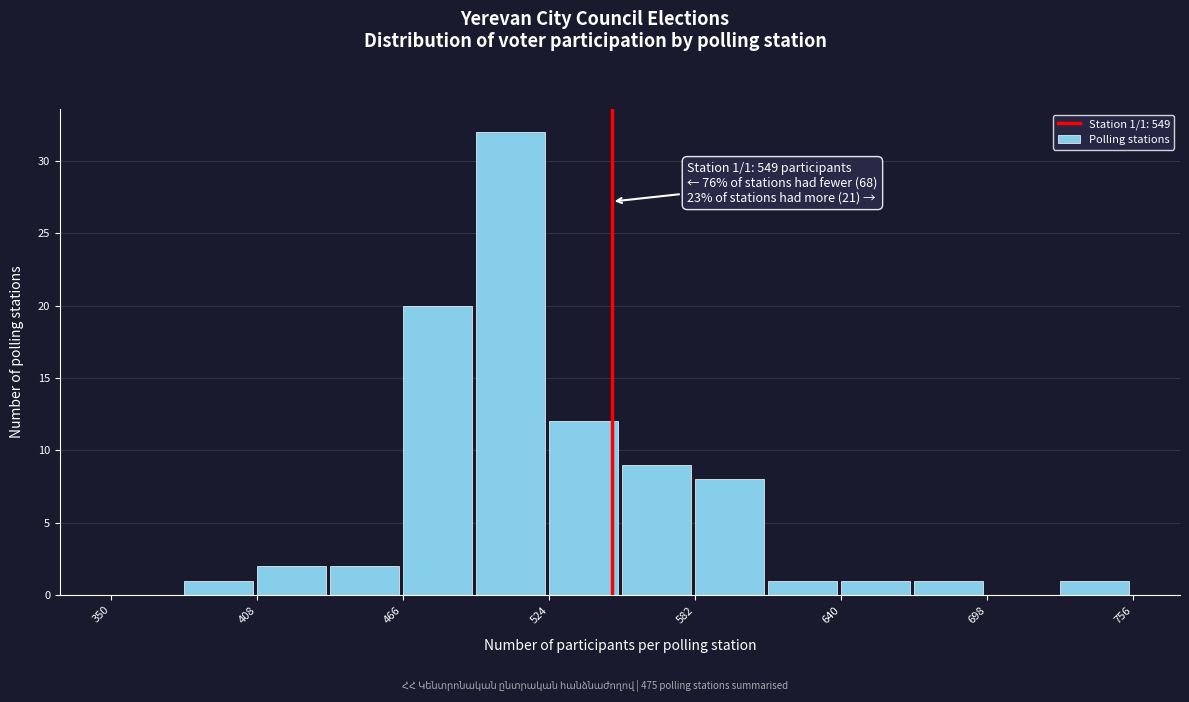

Read against the x-axis, roughly where is the centre of the tallest bar?

510